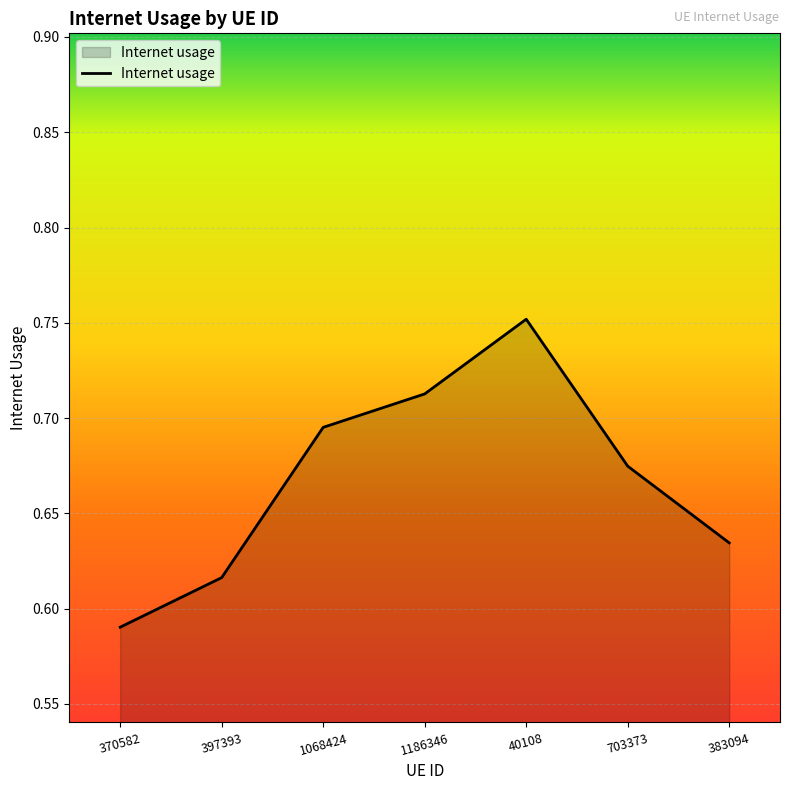

What position from the left is 40108?

5